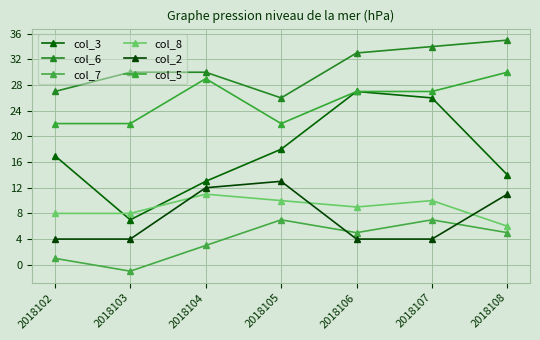

True or false: col_5 and col_6 intersect in this chart.

False